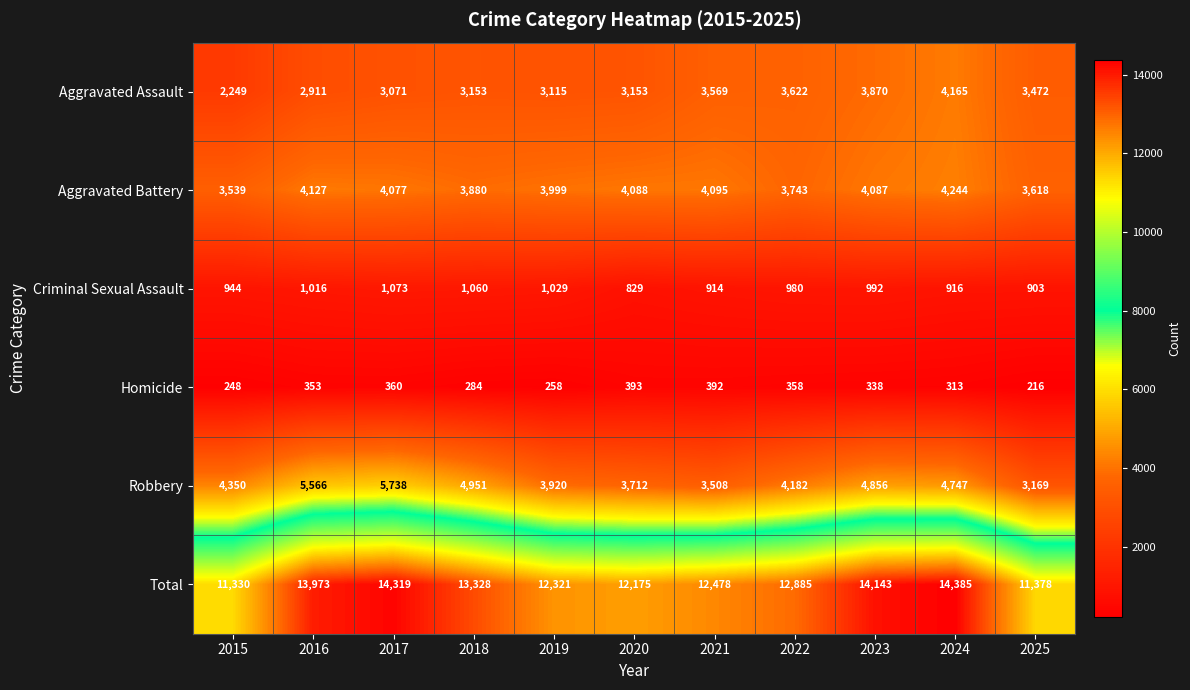

What is the average value of the Robbery series?

4427